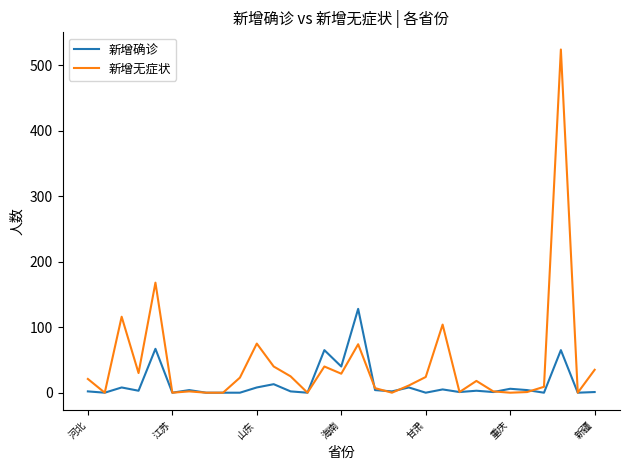

Rank the series by their maximum value, from highest to lowest.

新增无症状, 新增确诊